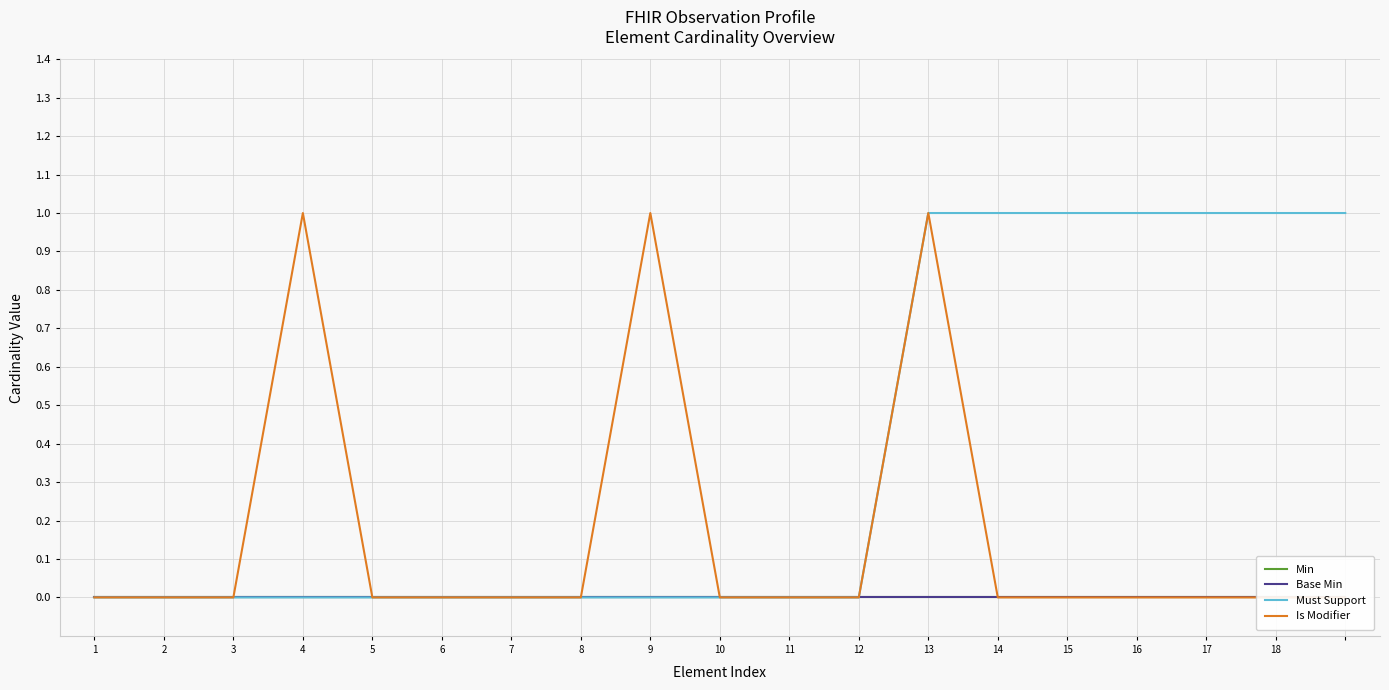

Is it true that Must Support equals 2 at 15?

False